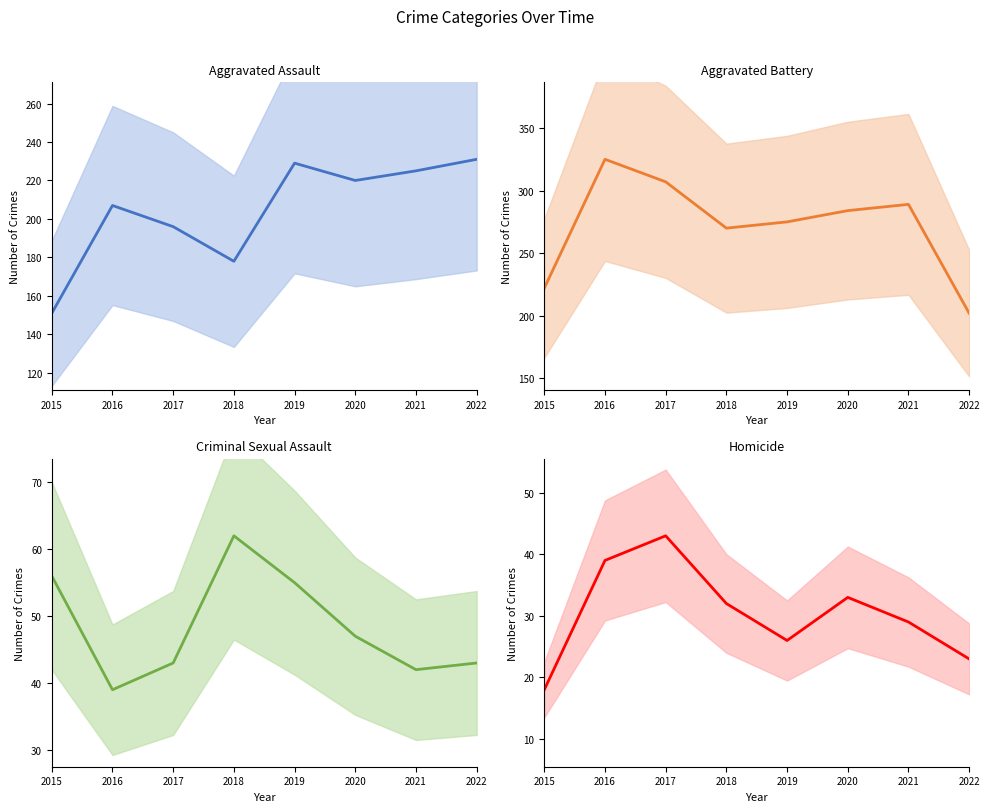

How many data points in Criminal Sexual Assault are less than 47?

4